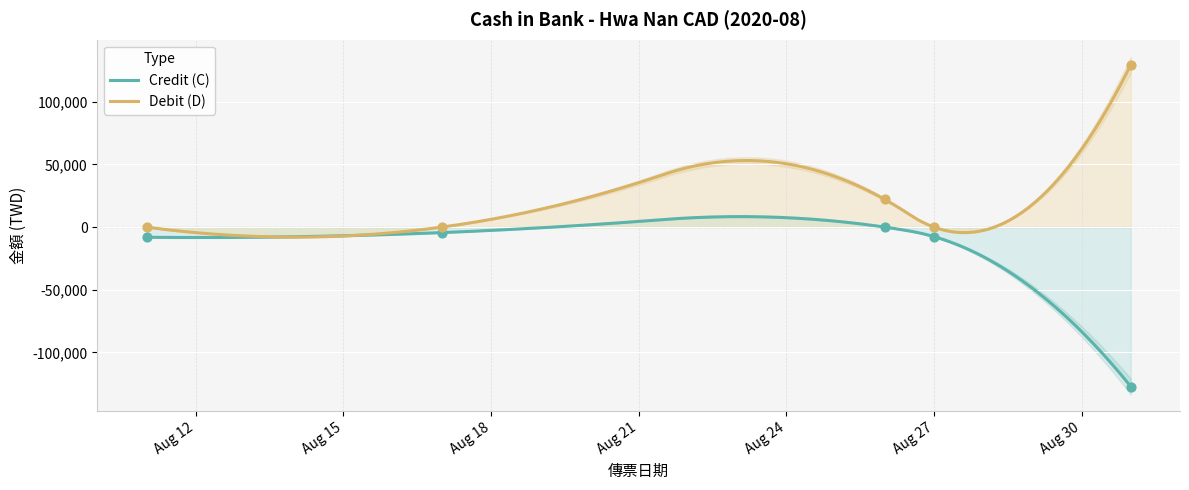

Which series has the widest spread of Y values?

Debit (D)